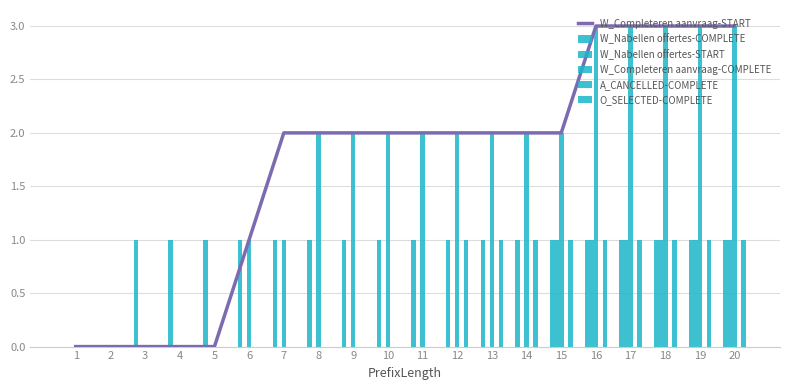

What is the difference between the W_Completeren aanvraag-START values at 11 and 6?

1